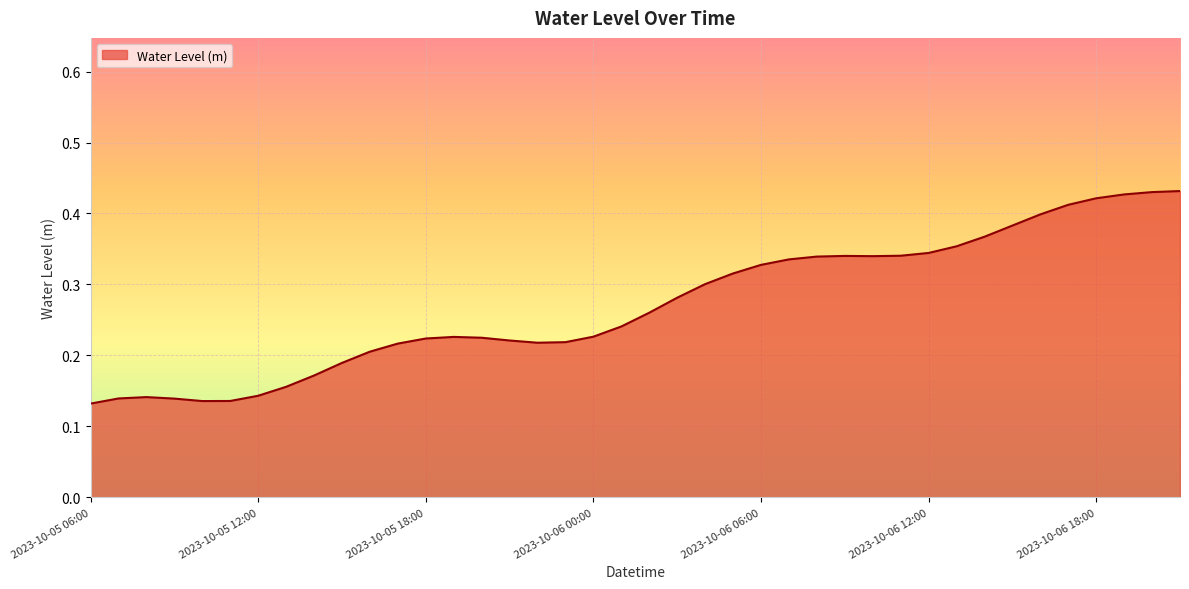

Does the chart display data point markers on the line(s)?

No